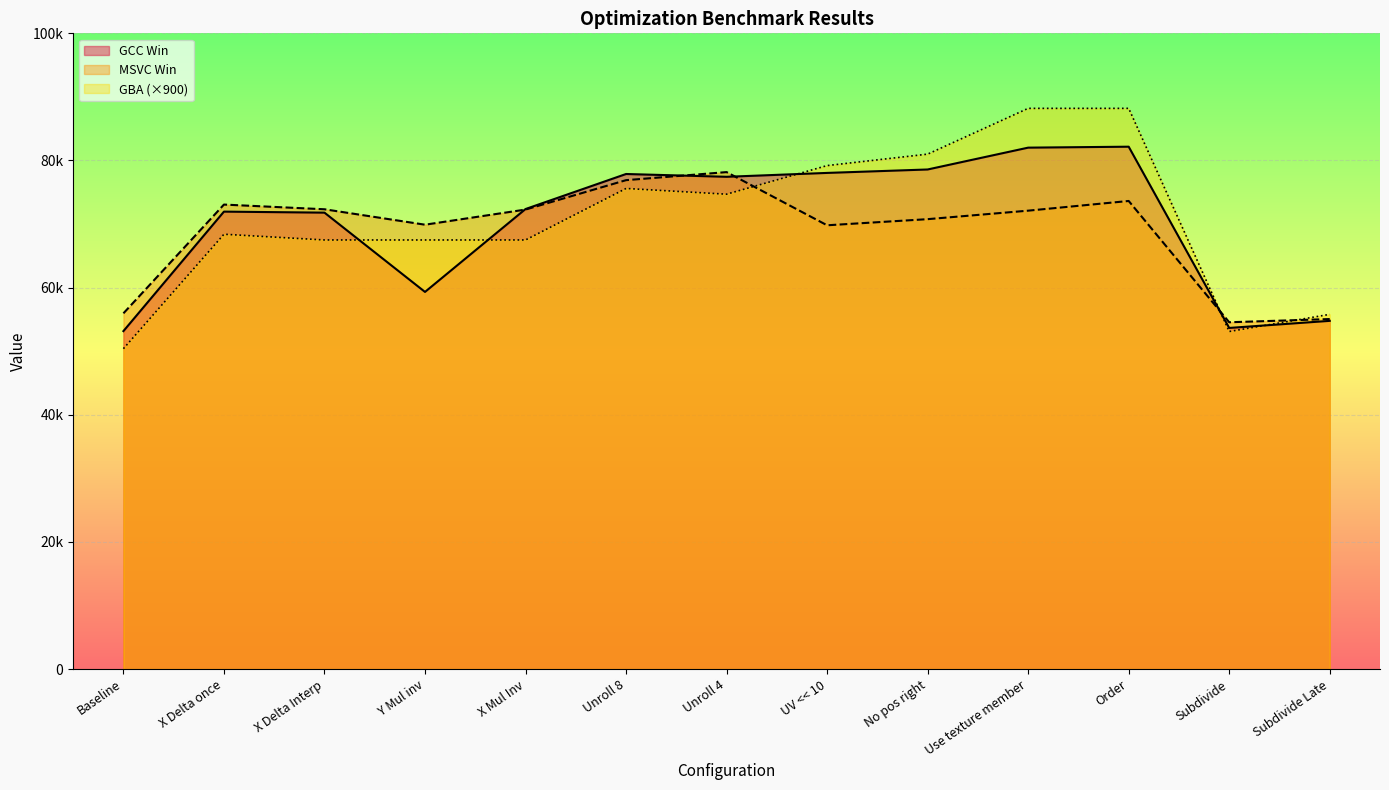

List the series in order of their overall mean, lowest first.

MSVC Win, GCC Win, GBA